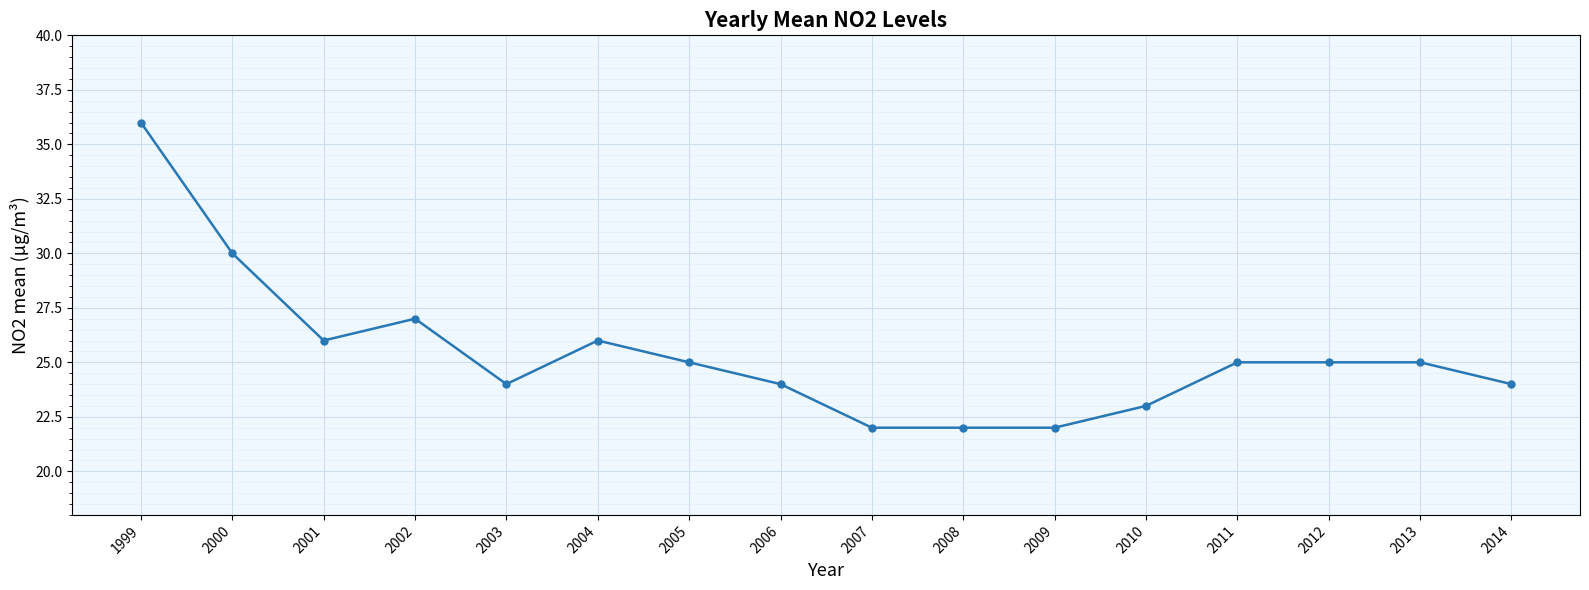

Approximately how many times larger is the value at 2010 compared to 1999?

0.6